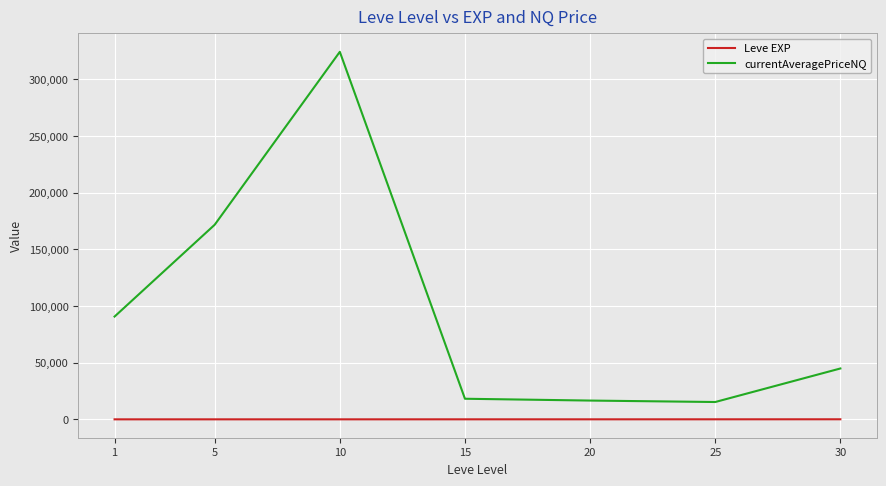

Is the value of Leve EXP at 1 greater than the value of currentAveragePriceNQ at 25?

No